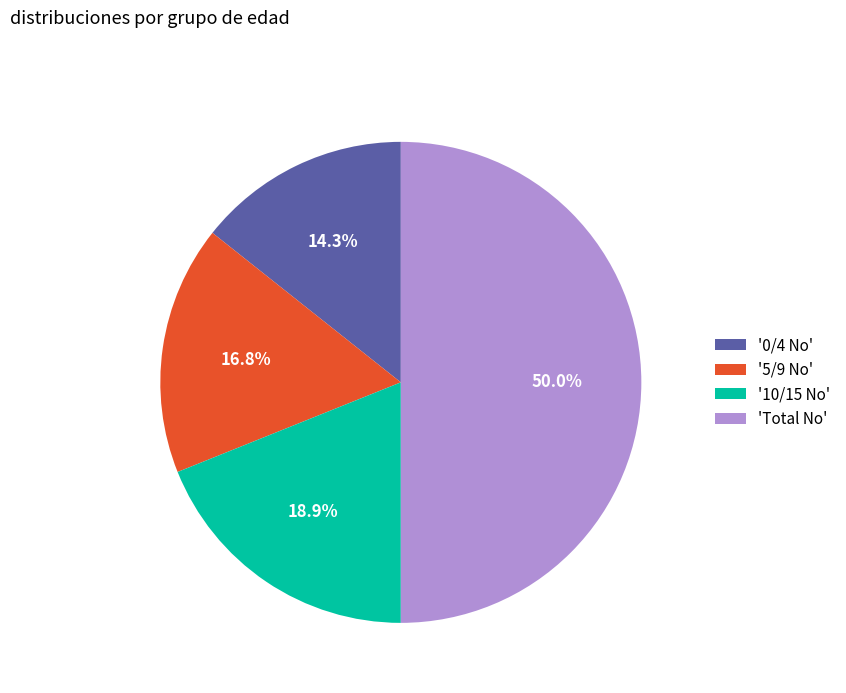

Which slice is the largest?

'Total No'